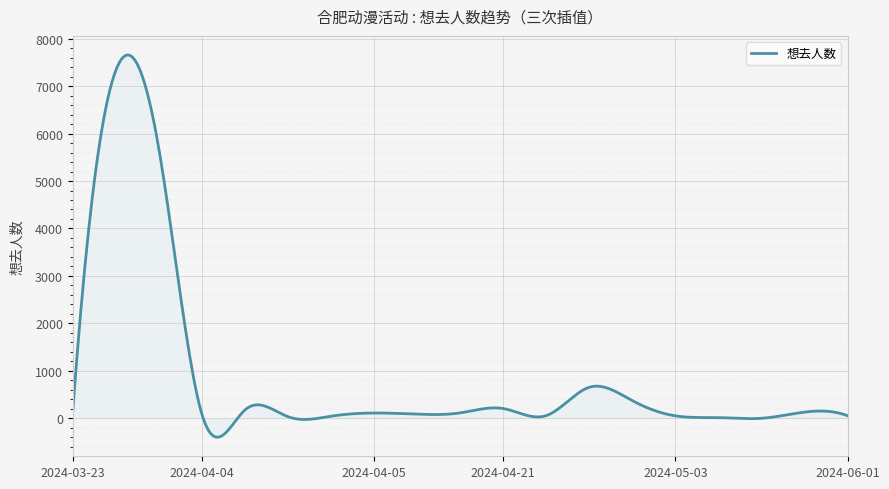

What is the difference between the maximum and minimum values?

8051.8